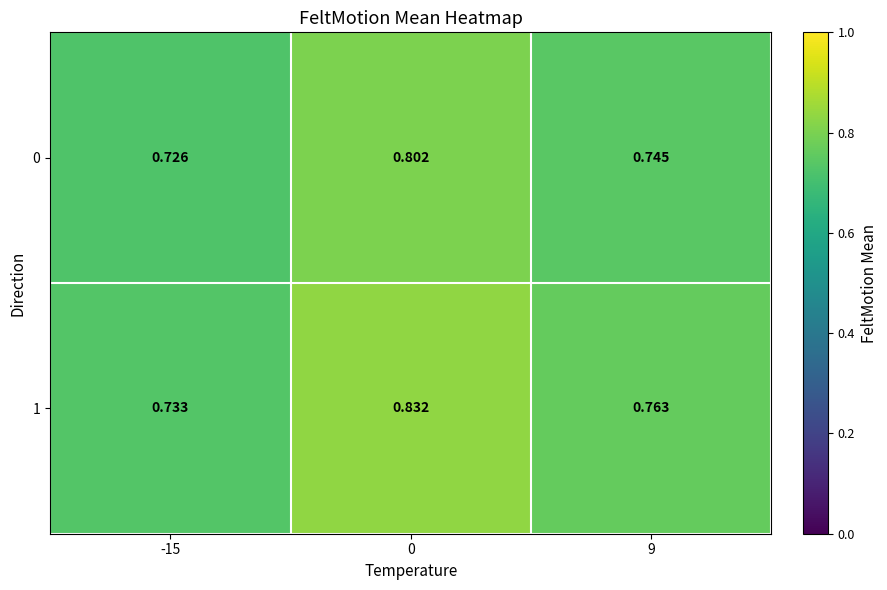

Is the value of 1 at 9 greater than the value of 0 at 0?

No